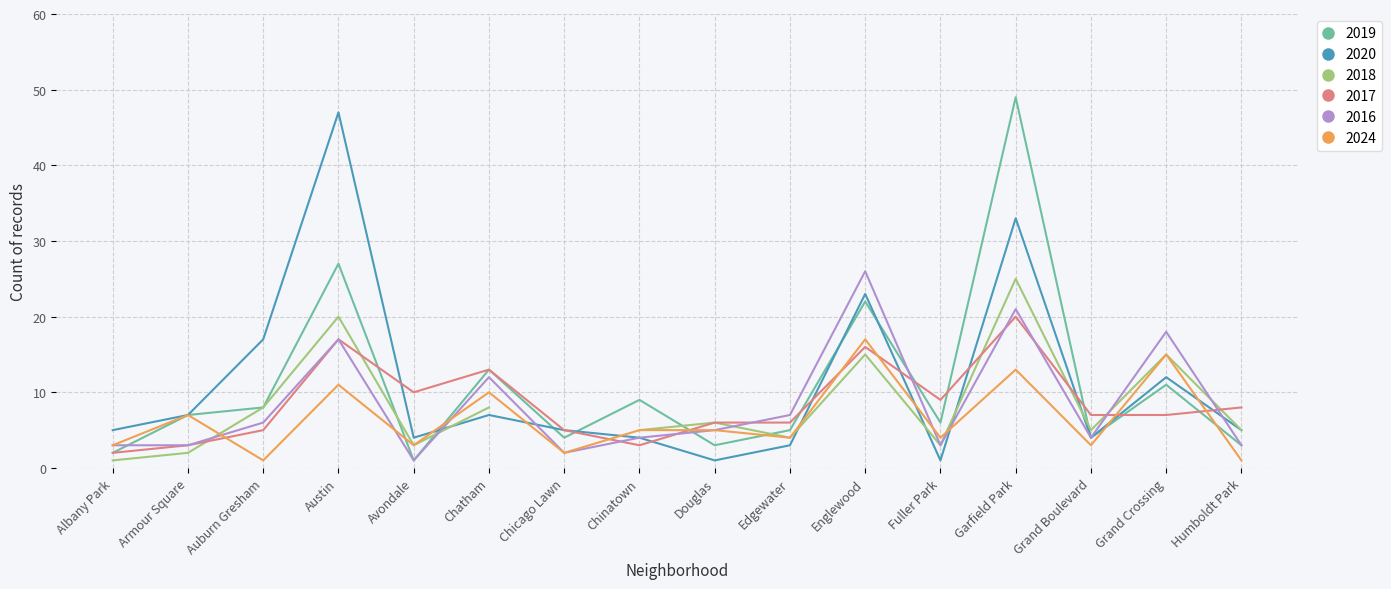

Where is 2020 nearest to the value 24?

Englewood